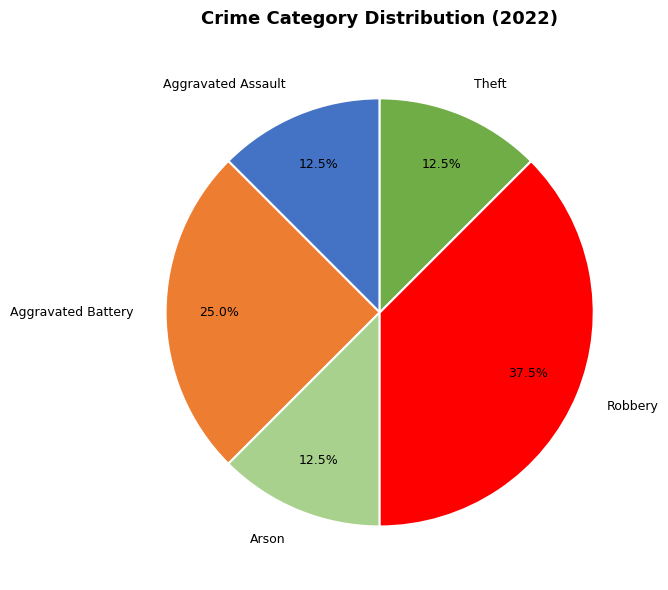

Which has a higher value, Arson or Aggravated Battery?

Aggravated Battery